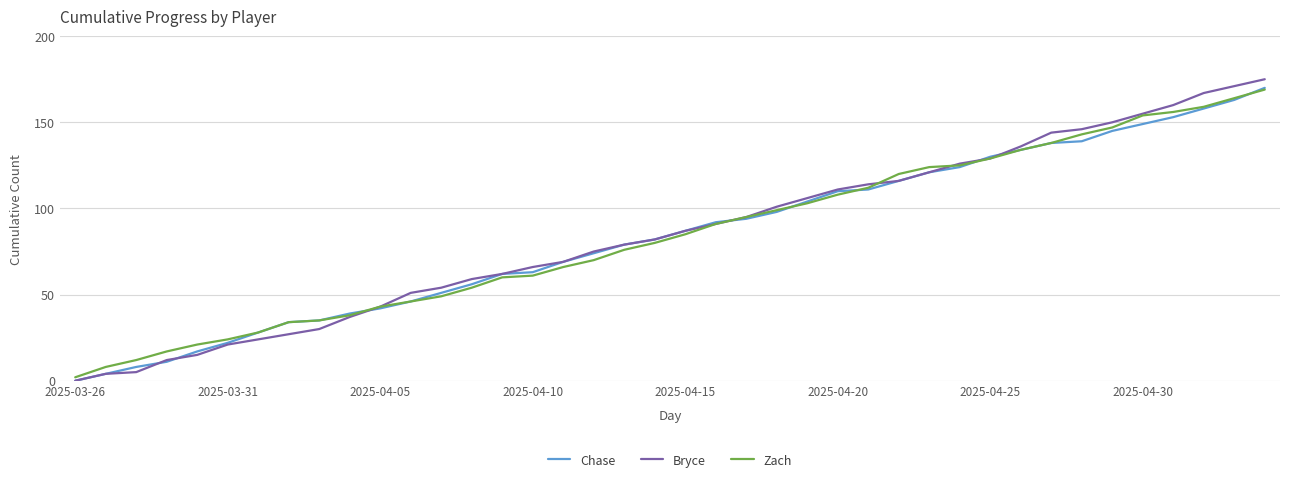

Which series has the widest spread of values?

Bryce